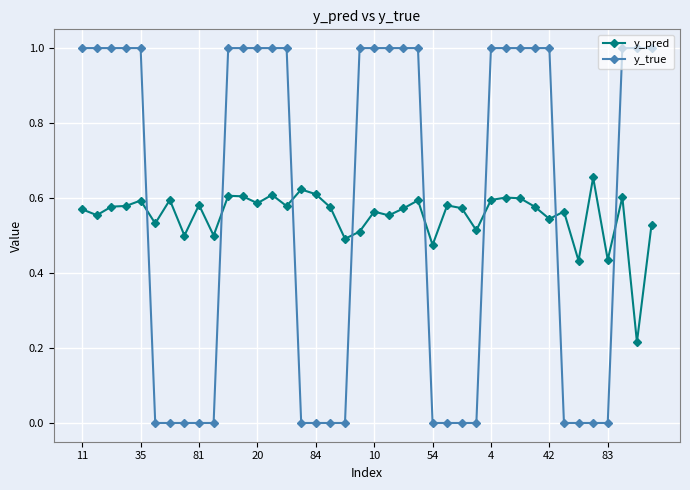

Rank the series by their maximum value, from lowest to highest.

y_pred, y_true